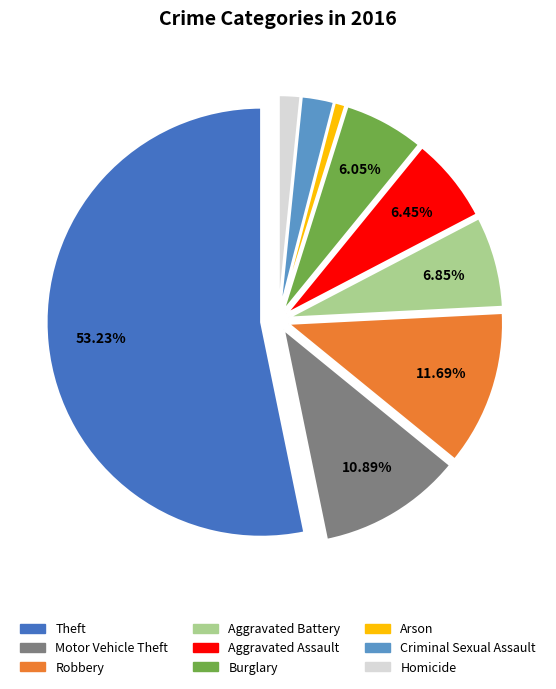

Approximately how many times larger is the value at Theft compared to Robbery?

4.6